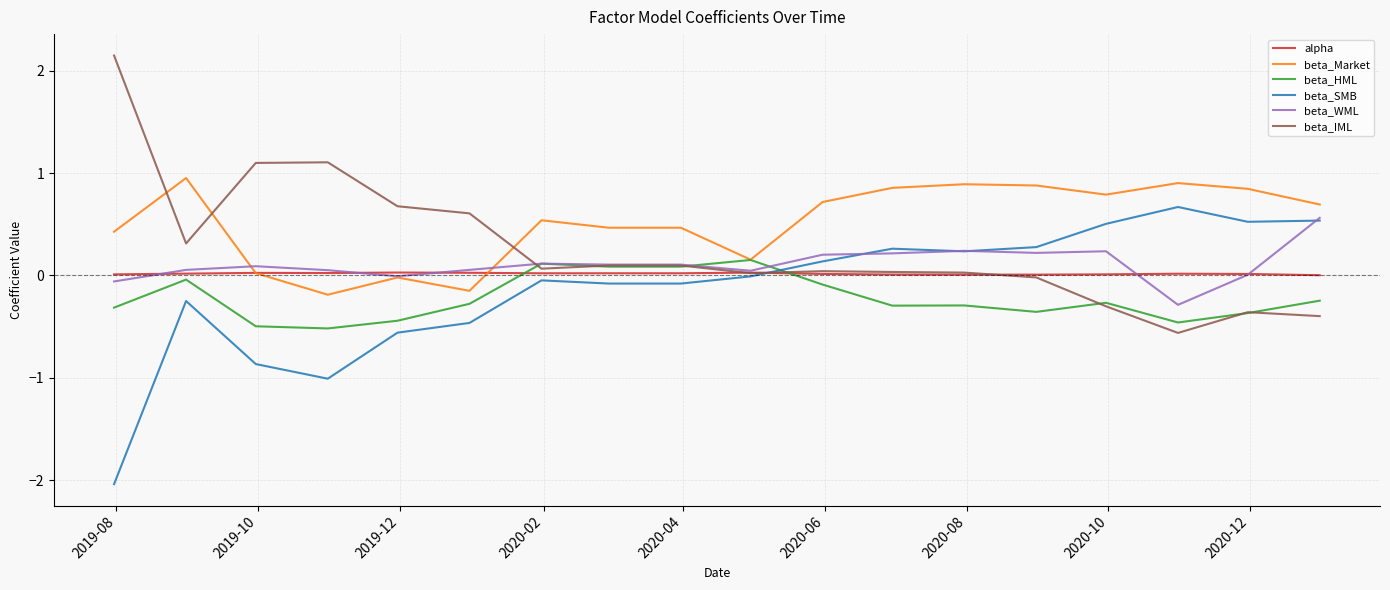

After their last crossing, which series has the higher values: beta_Market or beta_IML?

beta_Market